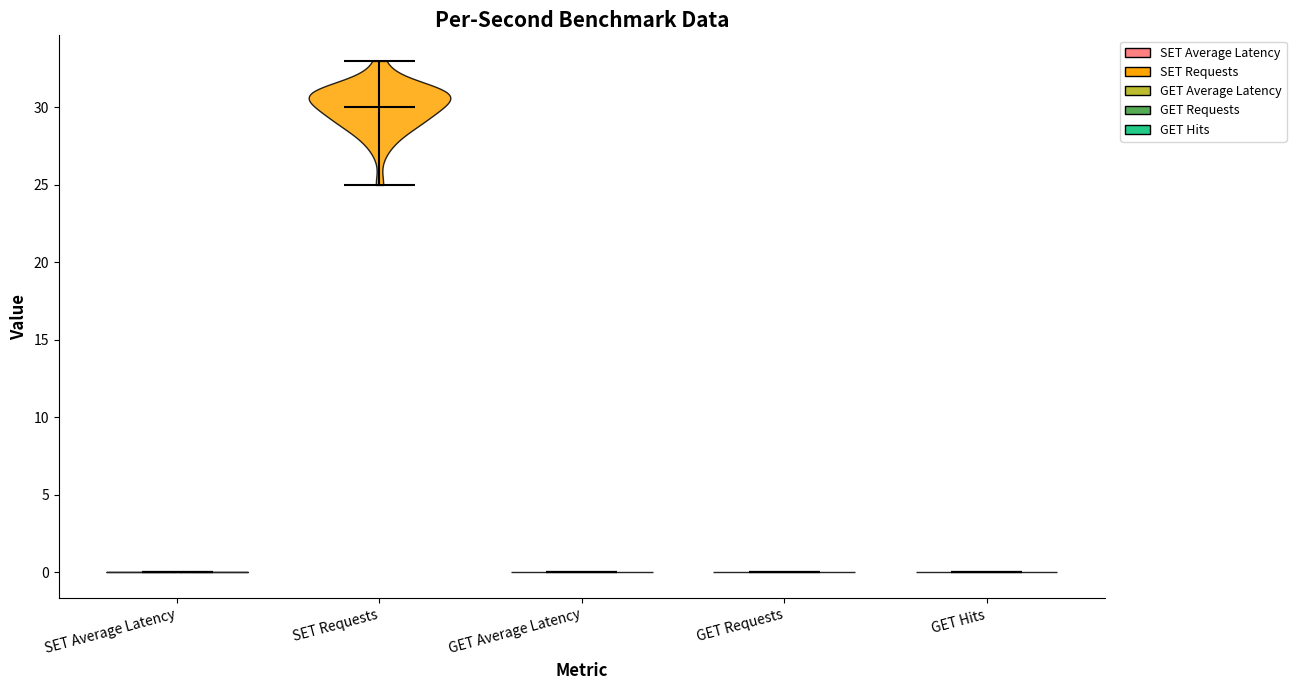

Which violin has the highest median line?

SET Requests